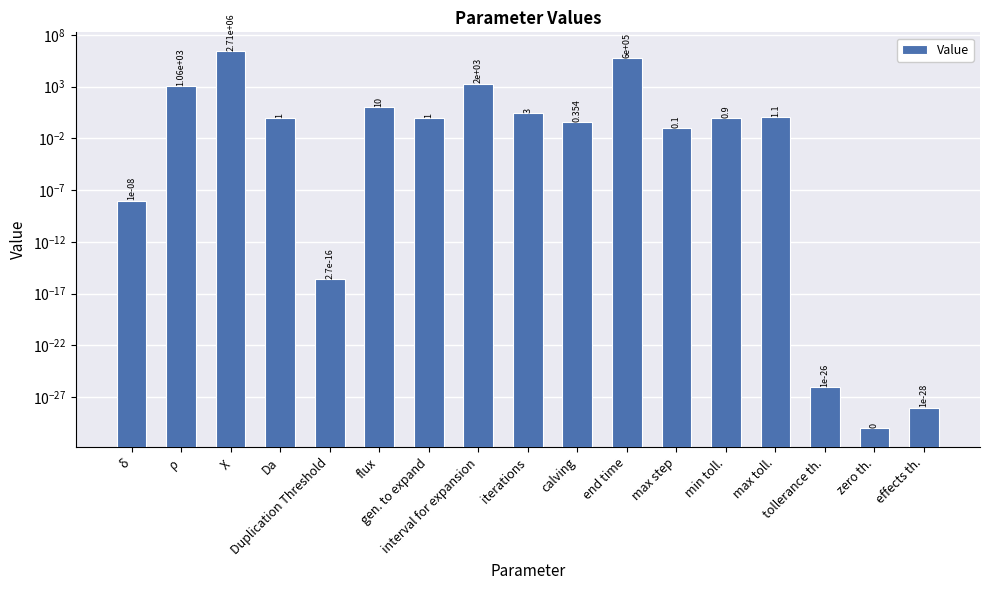

How many data points are less than 1?

8